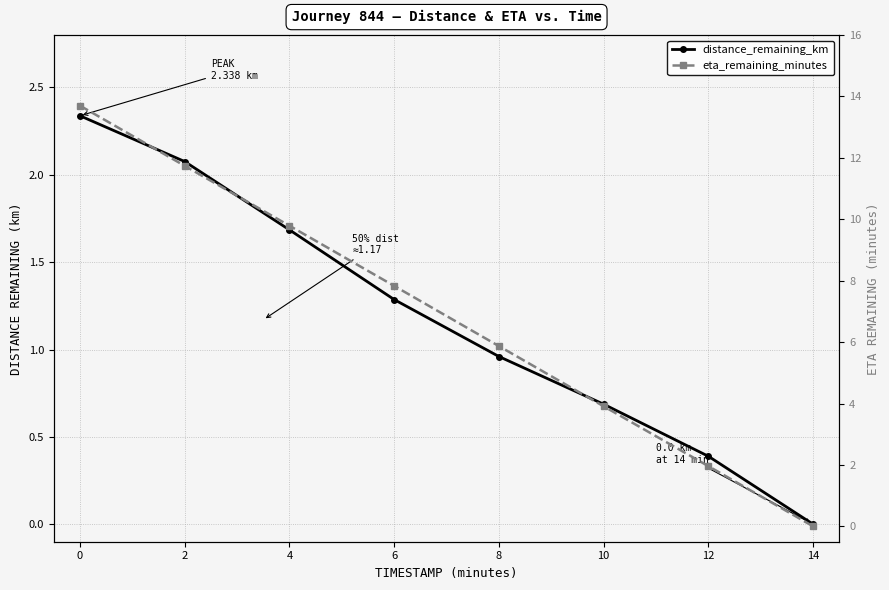

What is the maximum value for eta_remaining_minutes?

13.7